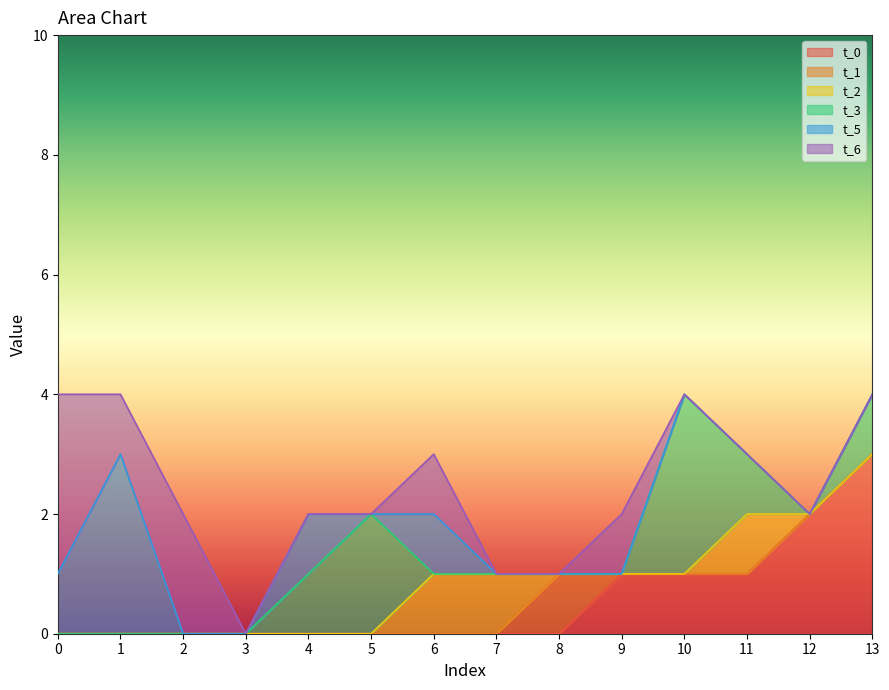

What is the difference between the highest and lowest values at 11?

1